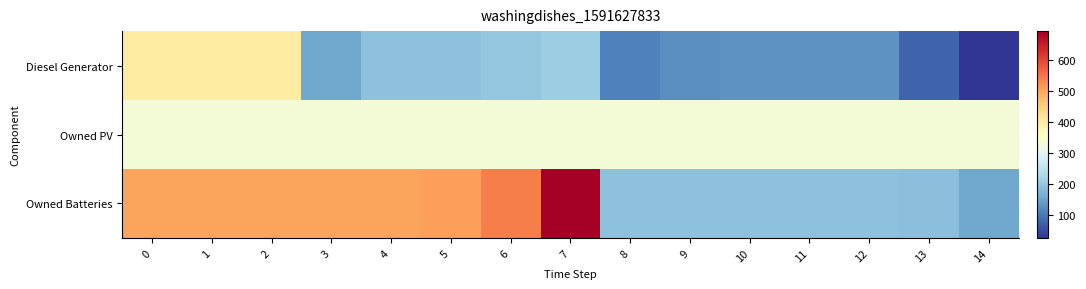

Between 14 and 3, which is larger?

3